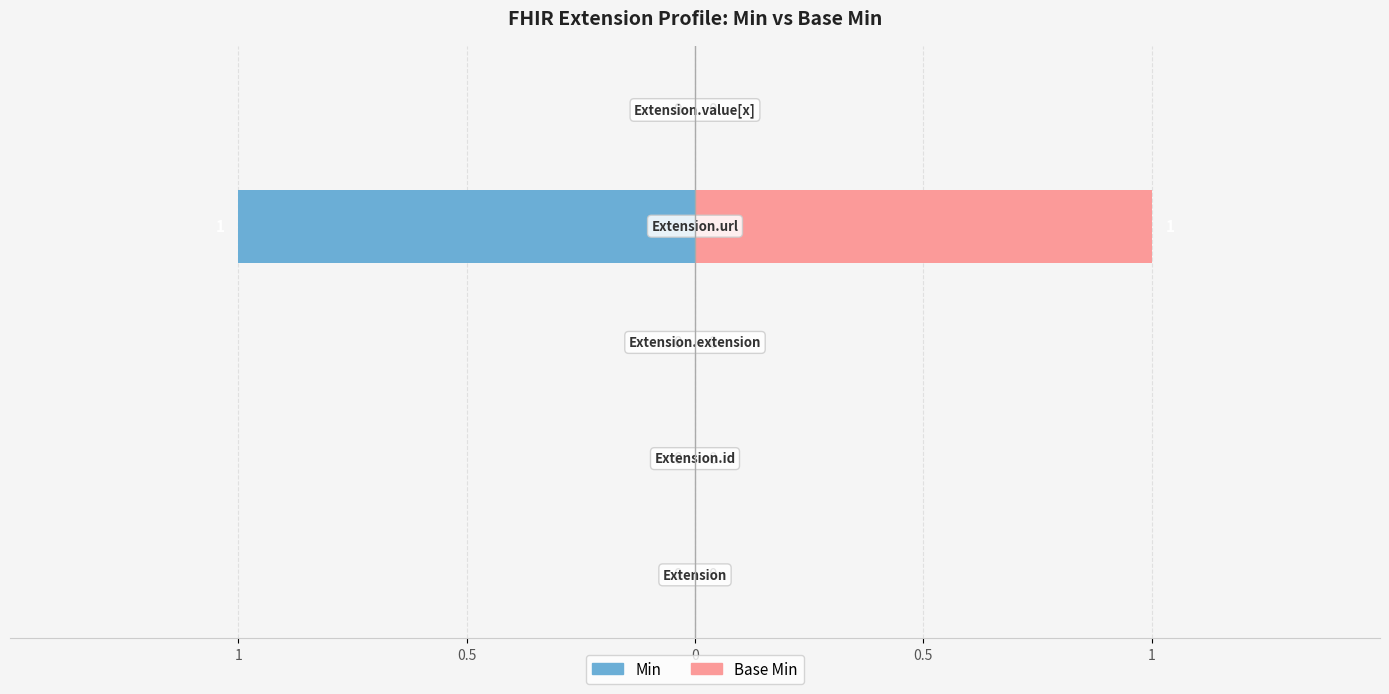

What is the difference between the Min values at 0.5 and 1?

1